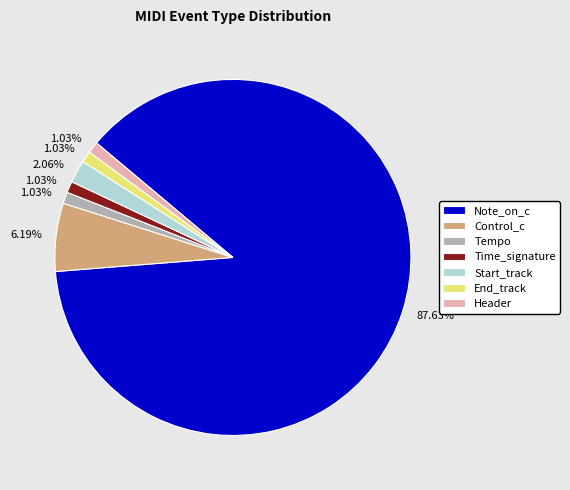

To the nearest percent, what is the difference between the largest and smallest slice percentages?

87%